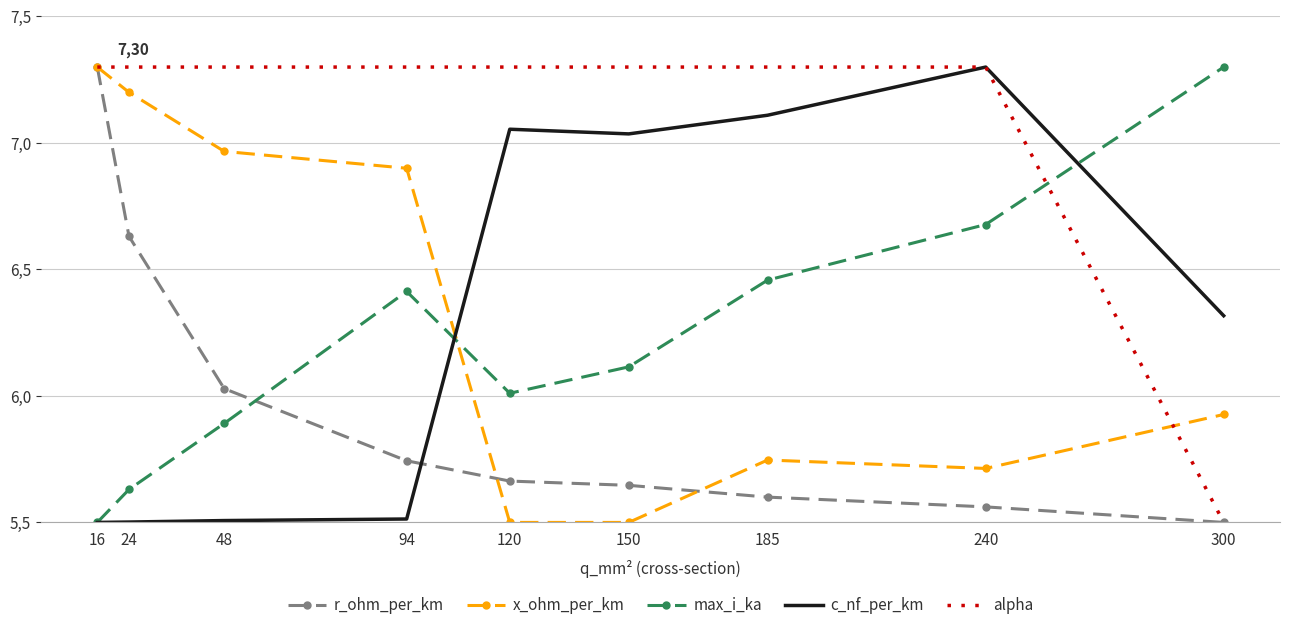

What are all the series names shown in the legend?

r_ohm_per_km, x_ohm_per_km, max_i_ka, c_nf_per_km, alpha